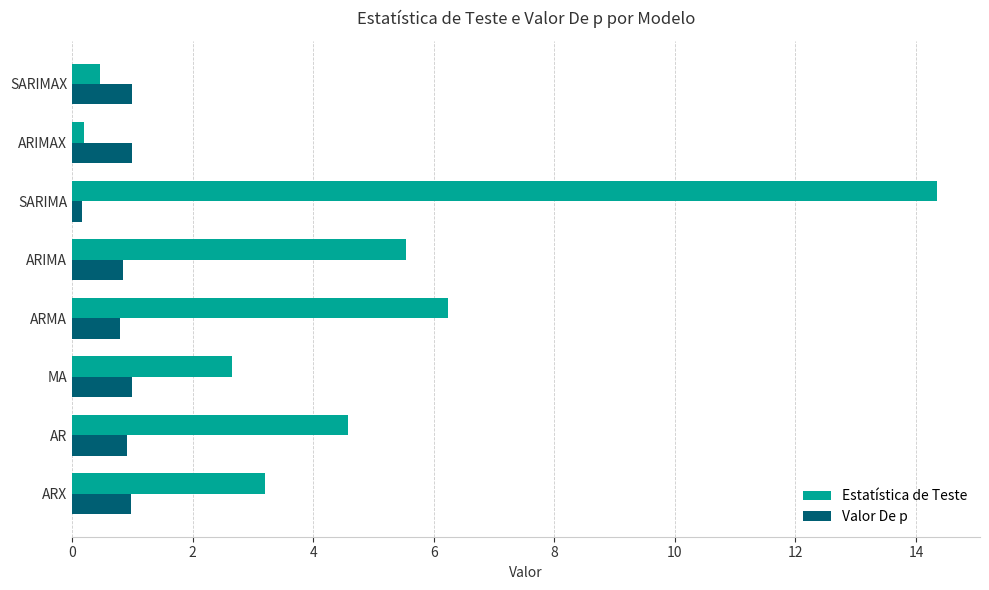

What value does the Valor De p series have at AR?

0.9